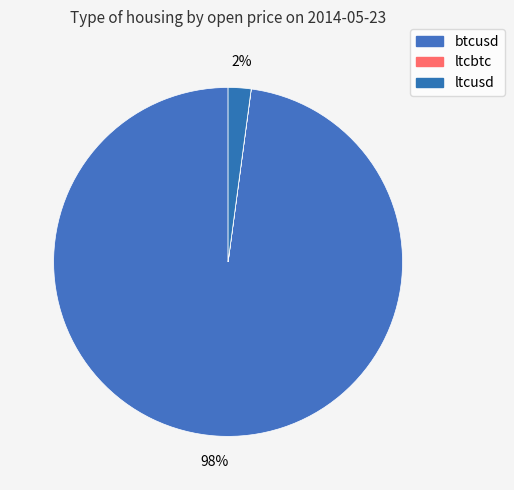

Is btcusd the majority of the pie?

Yes